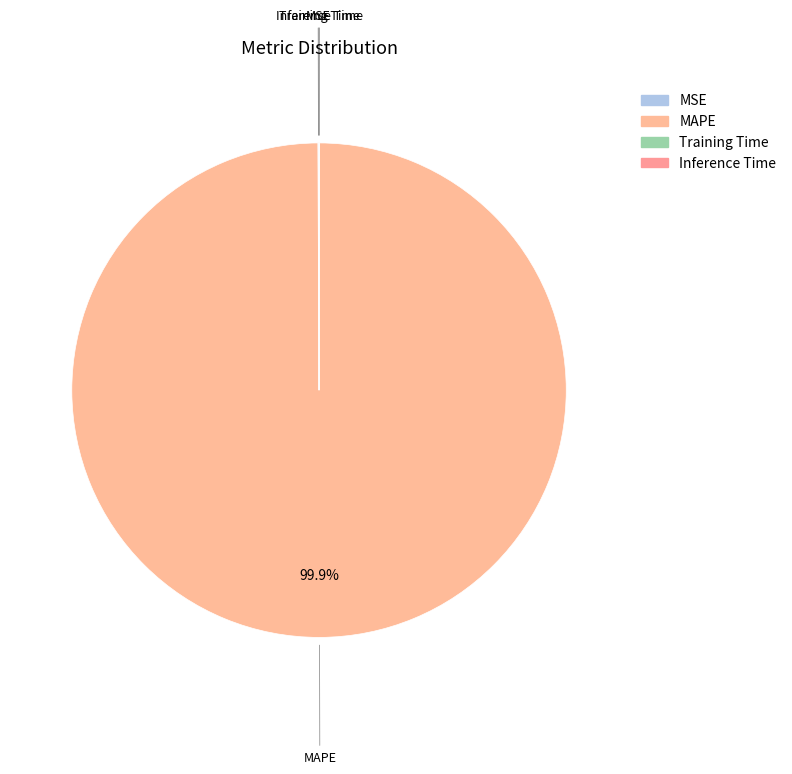

Which slice represents more than half of the pie?

MAPE